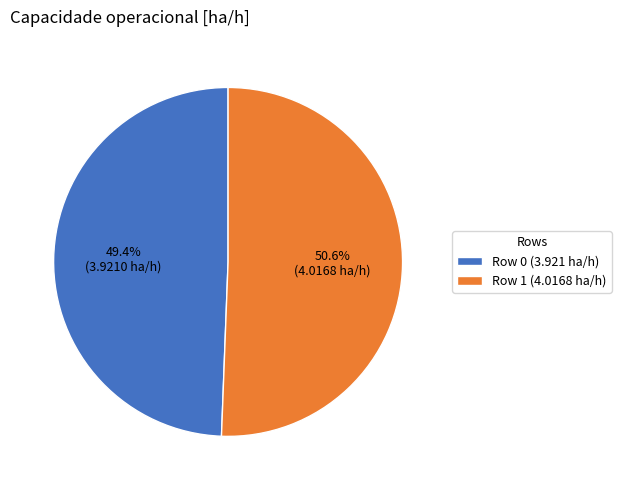

Which category has the biggest portion of the pie?

Row 1